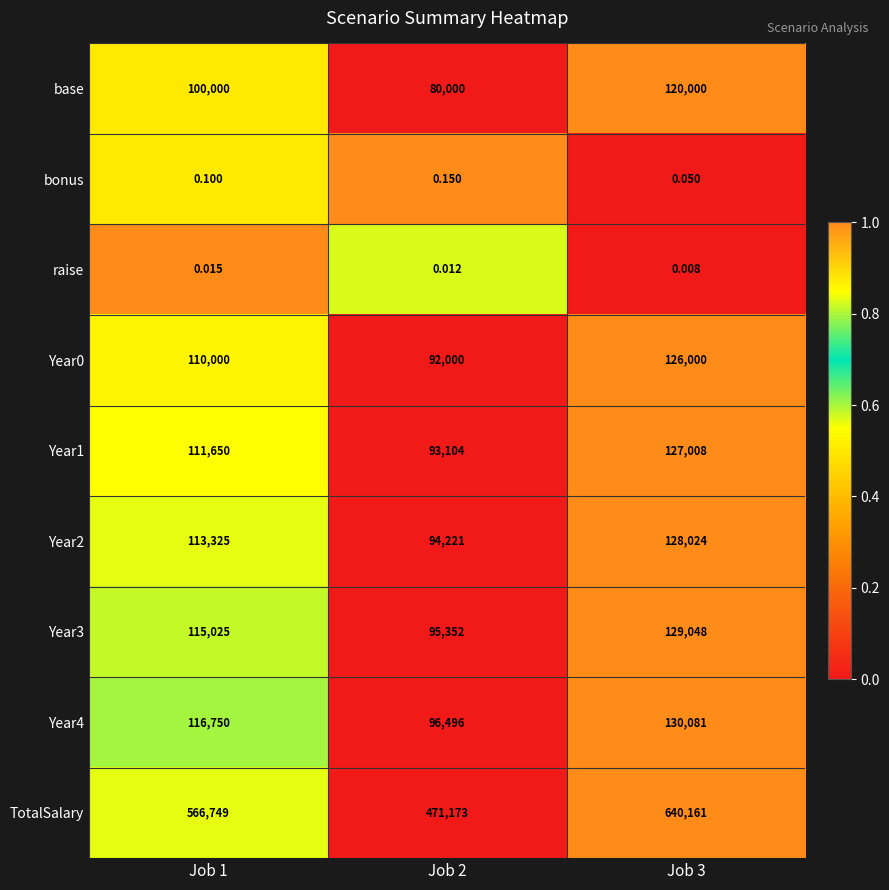

Between Job 2 and Job 3, which series saw the biggest shift?

TotalSalary